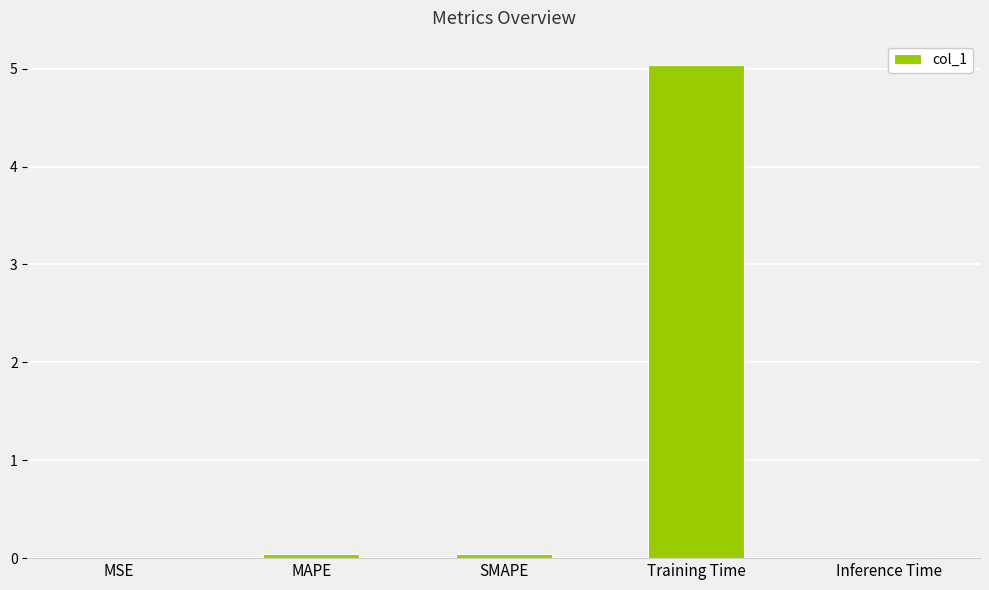

At which category does the chart reach its peak across all series?

Training Time